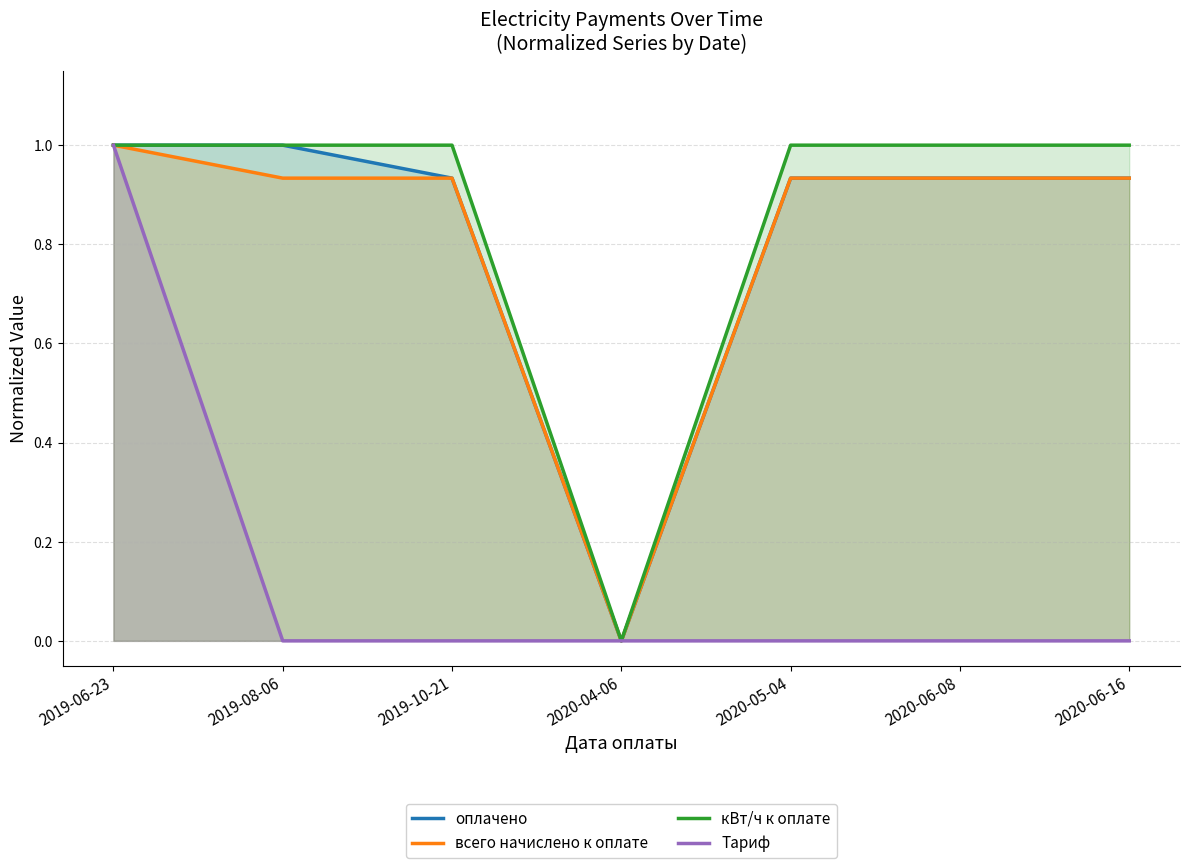

Is it true that кВт/ч к оплате equals 1.0 at 2020-05-04?

True